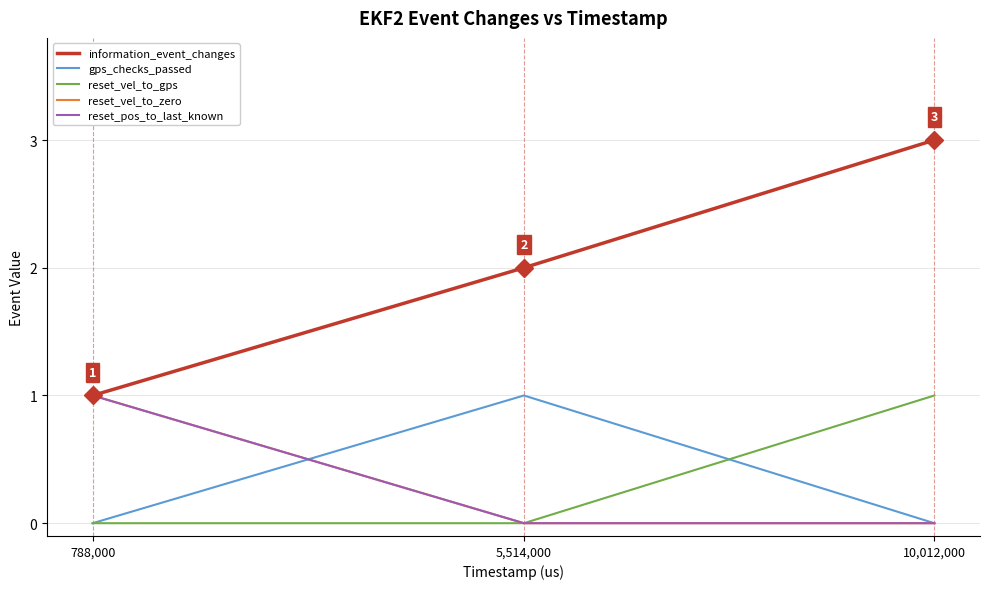

What is the spread (max minus min) of values at 788,000?

1